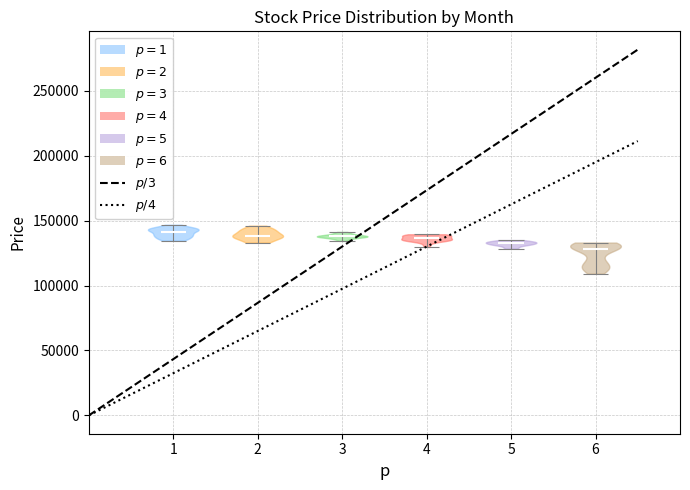

Reading left to right, read every violin against the y-axis: where its median line is, and the lowest and highest points it reaches. The values are not printed on the chart, so give them approximately, as read against the axis.

1: median line 140000, lowest point 135000, highest point 145000
2: median line 140000, lowest point 135000, highest point 145000
3: median line 140000, lowest point 135000, highest point 140000
4: median line 135000, lowest point 130000, highest point 140000
5: median line 135000, lowest point 130000, highest point 135000
6: median line 130000, lowest point 110000, highest point 135000